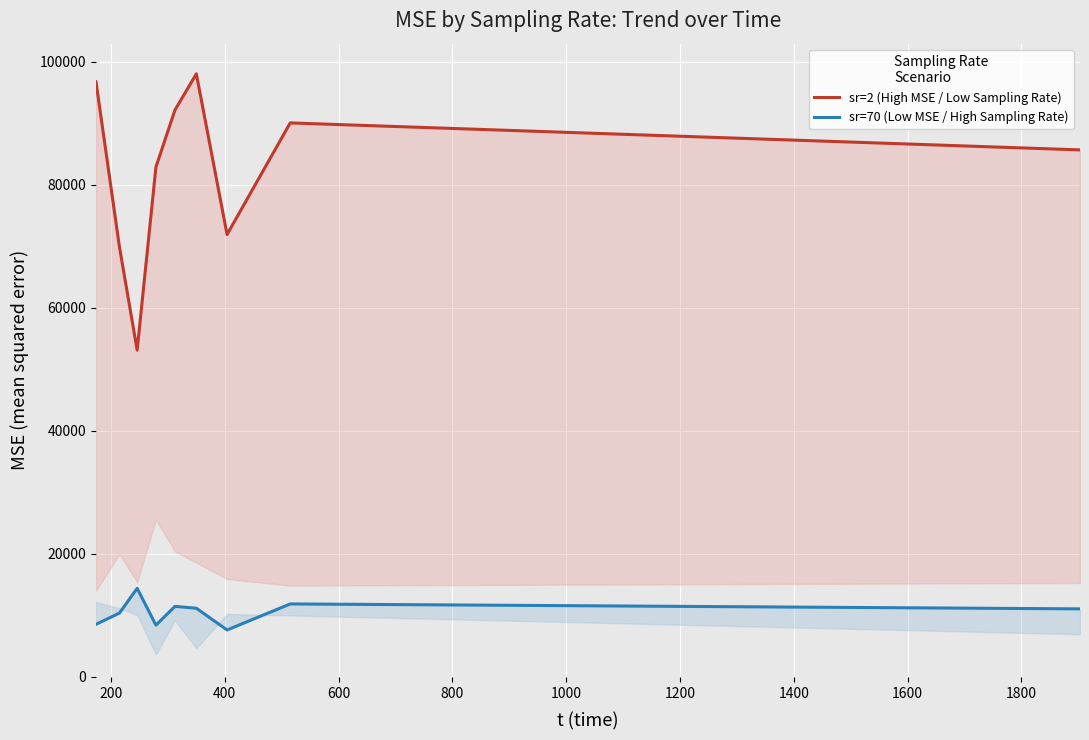

What is the value of the sr=70 (Low MSE / High Sampling Rate) point at the 8th from the left?

11874.0